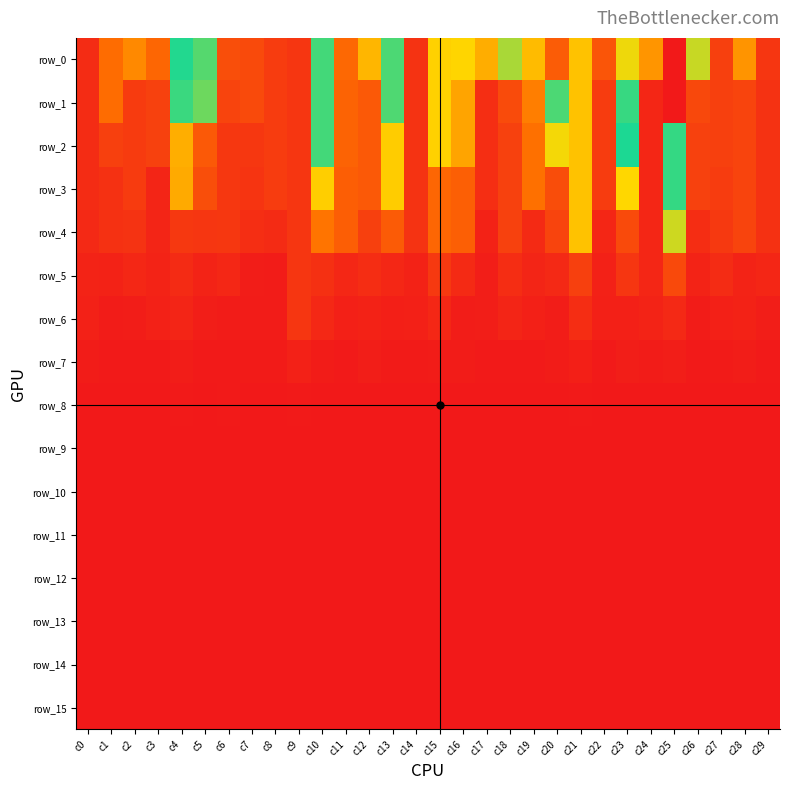

Reading left to right, transcribe all the data shown in this chart.

row_0: c0=123.8	c1=203.3	c2=235.5	c3=194.8	c4=417.6	c5=395.4	c6=167.1	c7=161.9	c8=143.5	c9=137.4	c10=403.1	c11=198.3	c12=579.0	c13=398.5	c14=133.7	c15=313.4	c16=318.1	c17=274.0	c18=505.7	c19=290.2	c20=680.1	c21=298.2	c22=175.1	c23=534.7	c24=615.4	c25=763.9	c26=346.2	c27=148.6	c28=247.5	c29=136.8
row_1: c0=123.8	c1=203.3	c2=142.4	c3=149.7	c4=406.1	c5=385.0	c6=154.3	c7=161.9	c8=143.5	c9=137.4	c10=403.1	c11=192.9	c12=179.3	c13=397.2	c14=133.7	c15=313.4	c16=265.0	c17=126.2	c18=162.6	c19=224.4	c20=399.0	c21=298.2	c22=143.2	c23=456.3	c24=116.1	c25=763.9	c26=159.0	c27=148.6	c28=154.2	c29=132.3
row_2: c0=123.8	c1=149.2	c2=142.4	c3=149.7	c4=276.1	c5=179.4	c6=138.3	c7=137.9	c8=143.5	c9=137.4	c10=403.1	c11=192.9	c12=179.3	c13=308.1	c14=133.7	c15=313.4	c16=265.0	c17=126.2	c18=150.0	c19=208.4	c20=325.9	c21=298.2	c22=143.2	c23=420.3	c24=116.1	c25=455.1	c26=150.4	c27=148.6	c28=154.2	c29=132.3
row_3: c0=123.8	c1=130.7	c2=142.4	c3=114.5	c4=271.8	c5=166.6	c6=138.3	c7=134.1	c8=143.5	c9=137.4	c10=310.3	c11=186.1	c12=179.3	c13=308.1	c14=133.7	c15=195.8	c16=187.6	c17=126.2	c18=150.0	c19=208.4	c20=165.4	c21=298.2	c22=143.2	c23=319.6	c24=116.1	c25=455.1	c26=150.4	c27=143.0	c28=154.2	c29=132.2
row_4: c0=120.2	c1=130.7	c2=133.4	c3=114.5	c4=139.0	c5=137.2	c6=138.3	c7=126.3	c8=122.8	c9=137.4	c10=213.5	c11=186.1	c12=148.2	c13=182.7	c14=133.7	c15=195.8	c16=187.6	c17=112.2	c18=150.0	c19=121.0	c20=153.4	c21=298.0	c22=116.5	c23=162.2	c24=116.1	c25=343.0	c26=124.8	c27=141.1	c28=154.2	c29=130.6
row_5: c0=113.7	c1=112.1	c2=118.0	c3=113.7	c4=122.9	c5=113.8	c6=117.2	c7=105.2	c8=104.9	c9=137.4	c10=129.3	c11=117.0	c12=124.7	c13=117.0	c14=112.4	c15=141.2	c16=120.9	c17=107.8	c18=124.8	c19=115.5	c20=120.6	c21=148.6	c22=110.7	c23=136.4	c24=116.1	c25=160.7	c26=113.0	c27=124.6	c28=113.2	c29=116.1
row_6: c0=110.8	c1=104.2	c2=106.1	c3=110.6	c4=114.9	c5=106.7	c6=104.5	c7=104.3	c8=104.9	c9=137.4	c10=118.8	c11=110.3	c12=112.6	c13=109.0	c14=109.7	c15=116.9	c16=105.5	c17=106.8	c18=114.4	c19=109.8	c20=106.4	c21=125.2	c22=109.3	c23=110.3	c24=113.9	c25=120.5	c26=105.1	c27=109.5	c28=111.8	c29=107.3
row_7: c0=104.5	c1=102.2	c2=102.5	c3=101.9	c4=105.2	c5=101.7	c6=101.8	c7=103.1	c8=103.1	c9=110.4	c10=104.0	c11=102.2	c12=106.9	c13=103.4	c14=103.8	c15=104.0	c16=104.2	c17=101.8	c18=102.4	c19=101.9	c20=104.2	c21=108.2	c22=102.3	c23=107.1	c24=104.2	c25=107.0	c26=102.4	c27=103.4	c28=105.6	c29=101.9
row_8: c0=100.9	c1=101.2	c2=101.2	c3=101.2	c4=101.4	c5=101.1	c6=101.3	c7=100.7	c8=101.0	c9=101.5	c10=101.0	c11=100.9	c12=100.9	c13=101.0	c14=101.1	c15=101.3	c16=100.9	c17=100.4	c18=101.0	c19=101.0	c20=101.1	c21=101.9	c22=101.1	c23=101.0	c24=100.9	c25=101.2	c26=101.1	c27=101.0	c28=101.1	c29=100.9
row_9: c0=100.7	c1=100.5	c2=100.6	c3=100.7	c4=100.7	c5=100.6	c6=100.7	c7=100.5	c8=100.8	c9=100.6	c10=100.8	c11=100.5	c12=100.7	c13=100.6	c14=100.7	c15=100.7	c16=100.4	c17=100.4	c18=100.7	c19=100.6	c20=100.7	c21=100.8	c22=100.5	c23=100.7	c24=100.7	c25=100.8	c26=100.6	c27=100.7	c28=100.7	c29=100.7
row_10: c0=100.6	c1=100.4	c2=100.4	c3=100.5	c4=100.5	c5=100.6	c6=100.5	c7=100.5	c8=100.5	c9=100.4	c10=100.4	c11=100.5	c12=100.4	c13=100.6	c14=100.6	c15=100.6	c16=100.4	c17=100.4	c18=100.5	c19=100.5	c20=100.3	c21=100.5	c22=100.5	c23=100.4	c24=100.6	c25=100.4	c26=100.5	c27=100.6	c28=100.5	c29=100.5
row_11: c0=100.5	c1=100.4	c2=100.4	c3=100.2	c4=100.5	c5=100.5	c6=100.5	c7=100.3	c8=100.4	c9=100.4	c10=100.4	c11=100.5	c12=100.4	c13=100.4	c14=100.5	c15=100.4	c16=100.4	c17=100.4	c18=100.4	c19=100.3	c20=100.3	c21=100.5	c22=100.4	c23=100.4	c24=100.4	c25=100.3	c26=100.4	c27=100.4	c28=100.4	c29=100.5
row_12: c0=100.4	c1=100.3	c2=100.4	c3=100.2	c4=100.4	c5=100.4	c6=100.4	c7=100.3	c8=100.4	c9=100.4	c10=100.4	c11=100.4	c12=100.3	c13=100.3	c14=100.3	c15=100.3	c16=100.3	c17=100.3	c18=100.2	c19=100.3	c20=100.3	c21=100.3	c22=100.3	c23=100.3	c24=100.4	c25=100.3	c26=100.4	c27=100.3	c28=100.4	c29=100.4
row_13: c0=100.3	c1=100.3	c2=100.2	c3=100.2	c4=100.3	c5=100.2	c6=100.3	c7=100.3	c8=100.3	c9=100.3	c10=100.3	c11=100.3	c12=100.3	c13=100.2	c14=100.3	c15=100.2	c16=100.2	c17=100.3	c18=100.2	c19=100.3	c20=100.2	c21=100.3	c22=100.2	c23=100.3	c24=100.3	c25=100.3	c26=100.3	c27=100.3	c28=100.3	c29=100.3
row_14: c0=100.2	c1=100.2	c2=100.2	c3=100.2	c4=100.2	c5=100.2	c6=100.2	c7=100.2	c8=100.2	c9=100.2	c10=100.2	c11=100.2	c12=100.2	c13=100.2	c14=100.2	c15=100.2	c16=100.2	c17=100.2	c18=100.2	c19=100.2	c20=100.2	c21=100.2	c22=100.2	c23=100.2	c24=100.2	c25=100.2	c26=100.2	c27=100.2	c28=100.3	c29=100.3
row_15: c0=100.1	c1=100.2	c2=100.2	c3=100.2	c4=100.2	c5=100.2	c6=100.2	c7=100.2	c8=100.2	c9=100.2	c10=100.2	c11=100.2	c12=100.2	c13=100.2	c14=100.2	c15=100.2	c16=100.2	c17=100.2	c18=100.2	c19=100.2	c20=100.2	c21=100.2	c22=100.2	c23=100.2	c24=100.2	c25=100.2	c26=100.2	c27=100.2	c28=100.2	c29=100.3